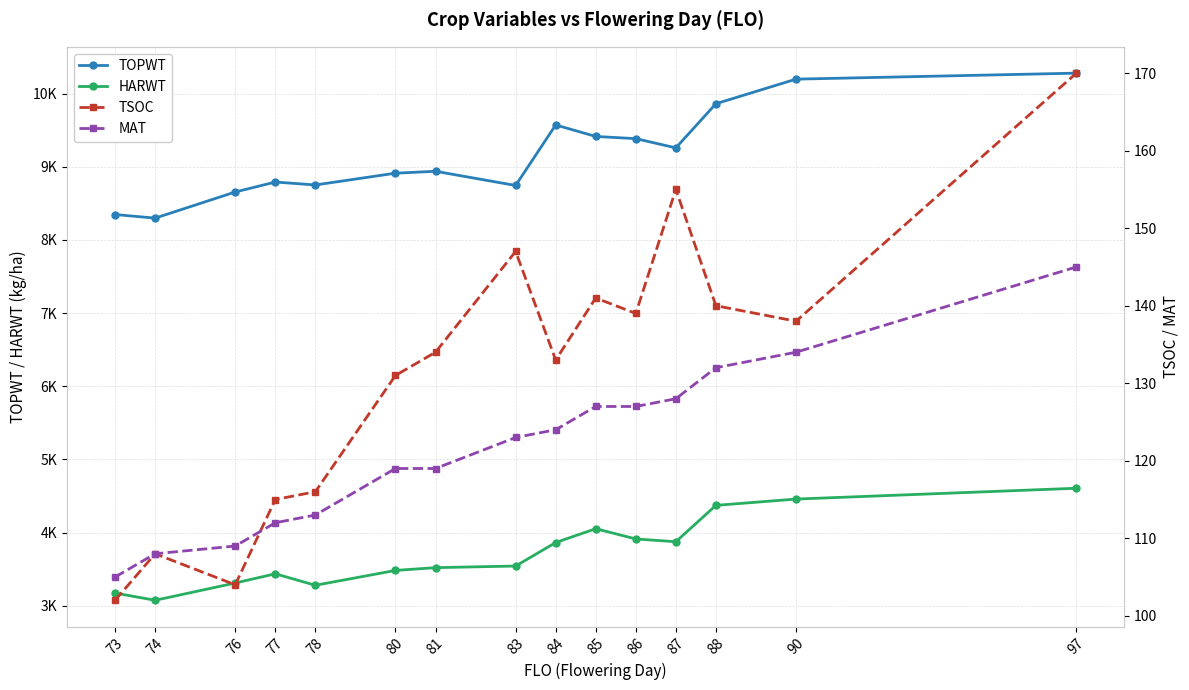

What is the difference between the maximum and minimum values in the HARWT series?

1531